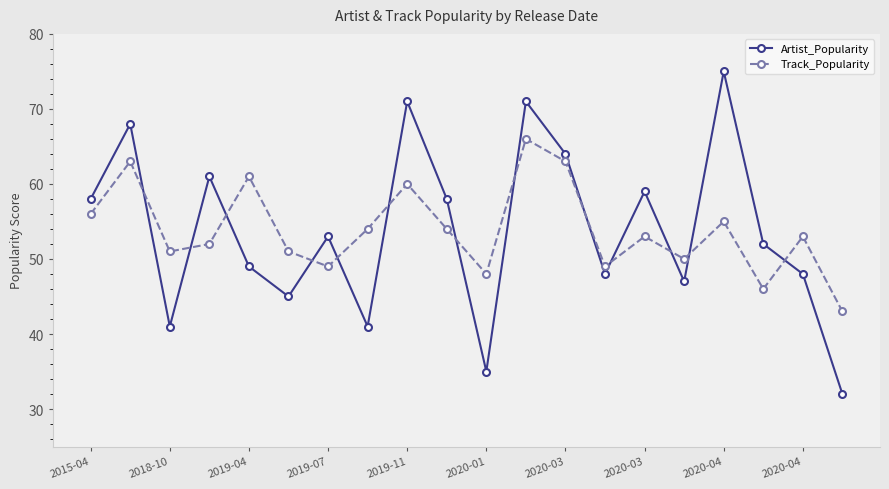

What is the sum of all Artist_Popularity values?

1076